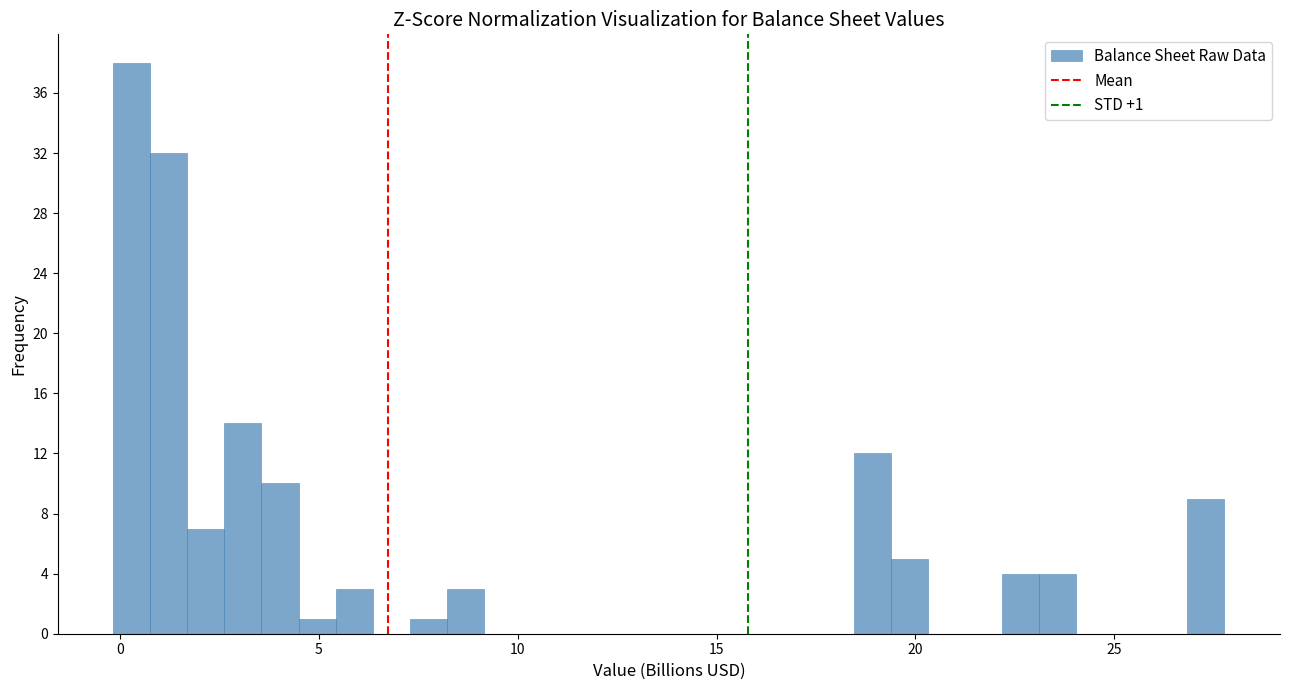

Around what value on the x-axis is the tallest bar? Give the approximate position of its centre, as read against the axis.

0.5